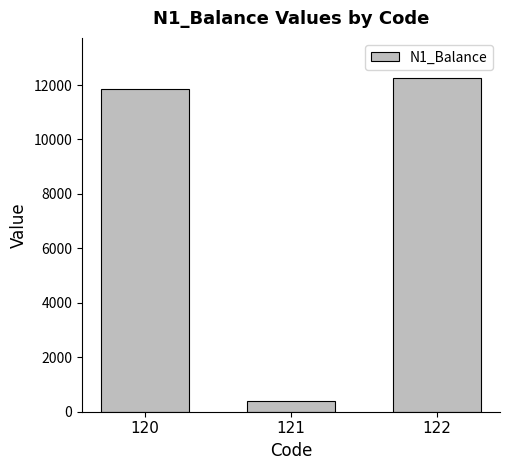

How many data points does each series have?

3